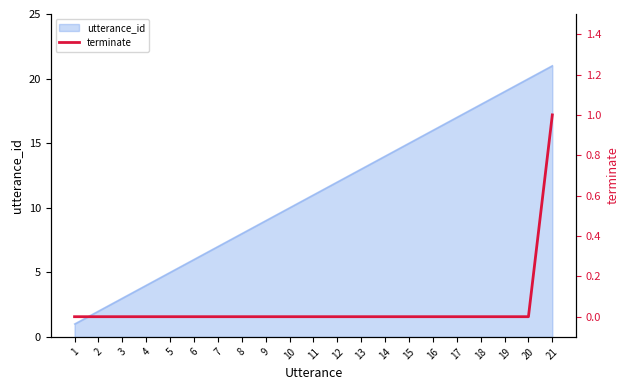

The value of utterance_id at 3 is 1. True or false?

False